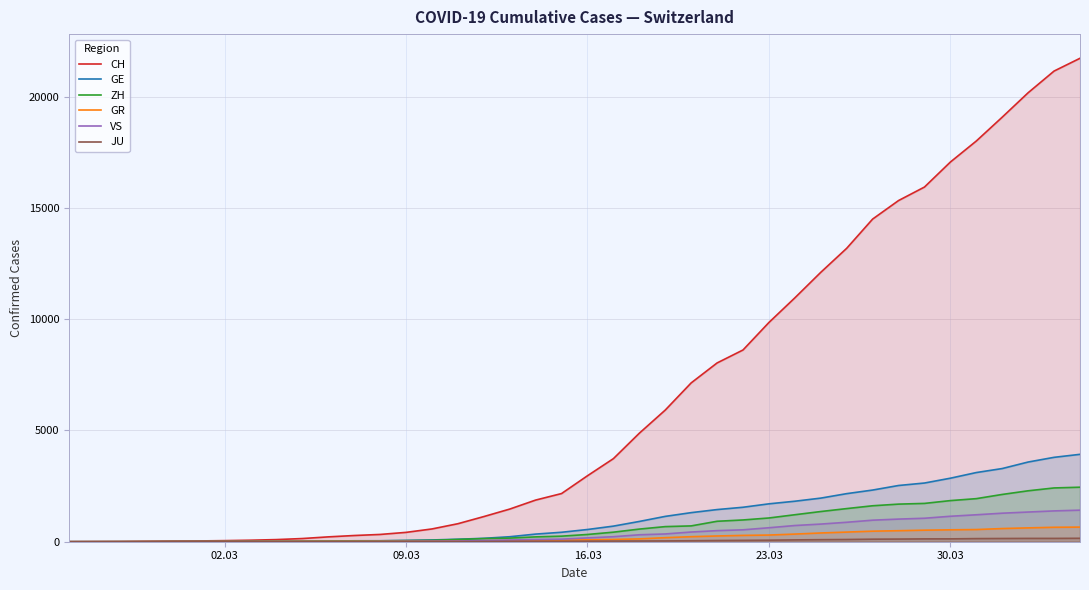

What are all the series names shown in the legend?

CH, GE, ZH, GR, VS, JU